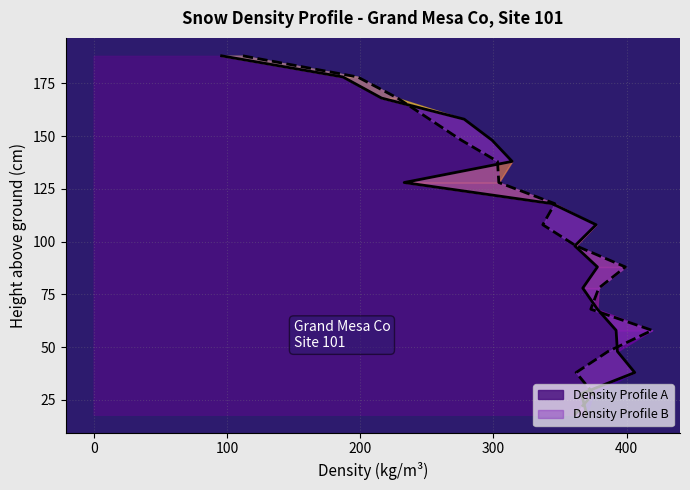

Which category has the lowest value in the Density Profile B series?

188